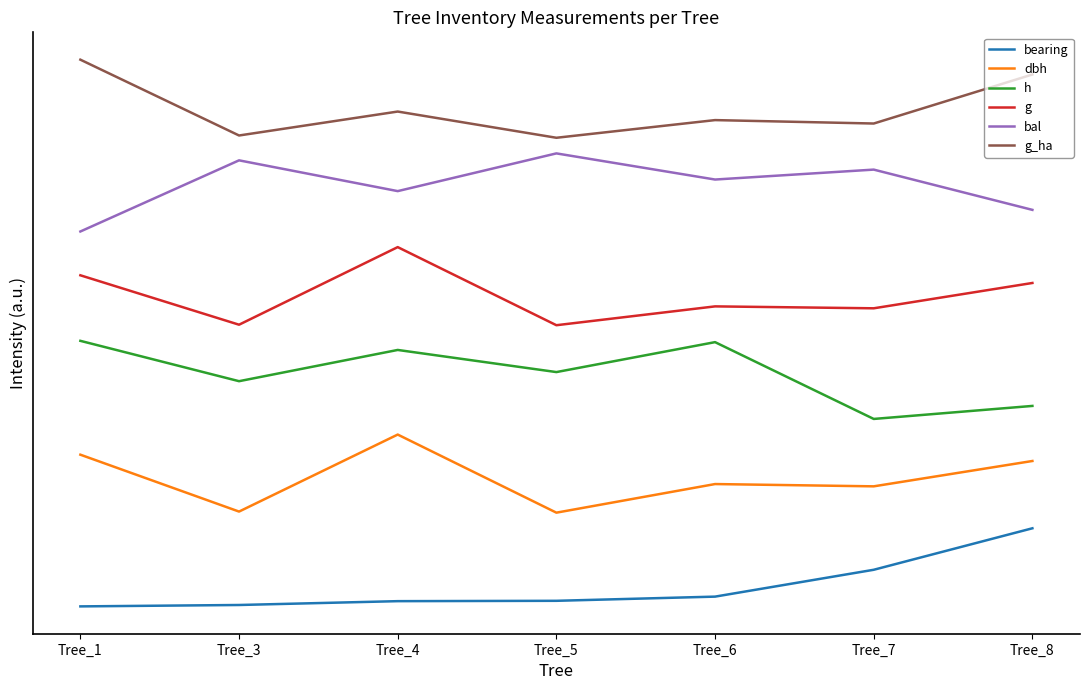

What are all the series names shown in the legend?

bearing, dbh, h, g, bal, g_ha